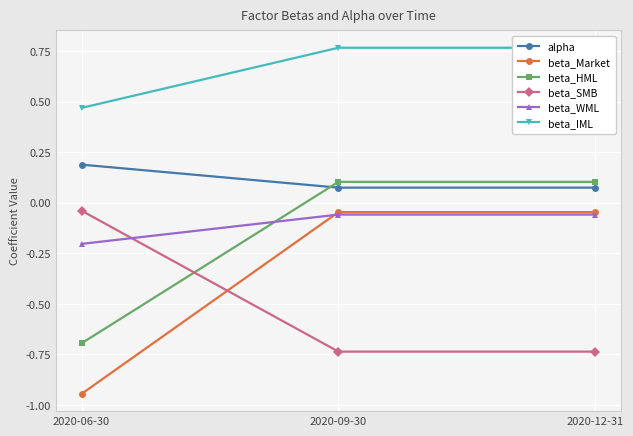

What is the label of the 3rd point from the left?

2020-12-31